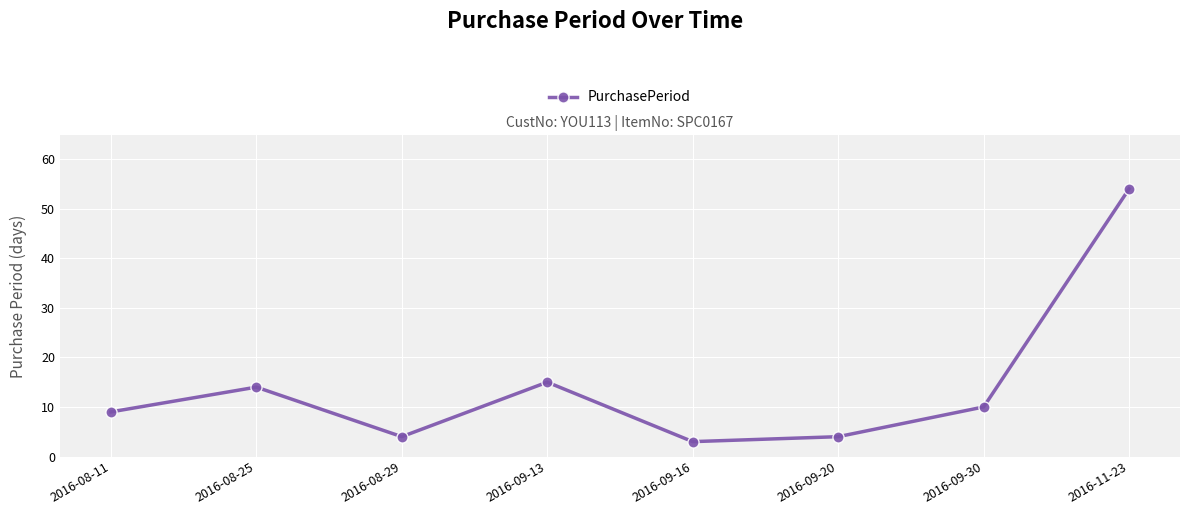

What is the ratio of the value at 2016-09-16 to the value at 2016-08-25?

0.2